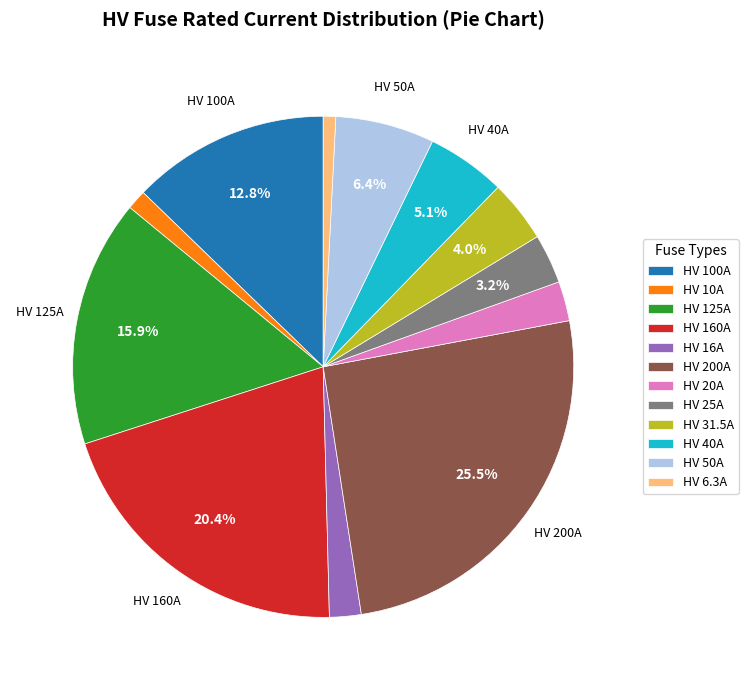

How many slices are in this pie chart?

12